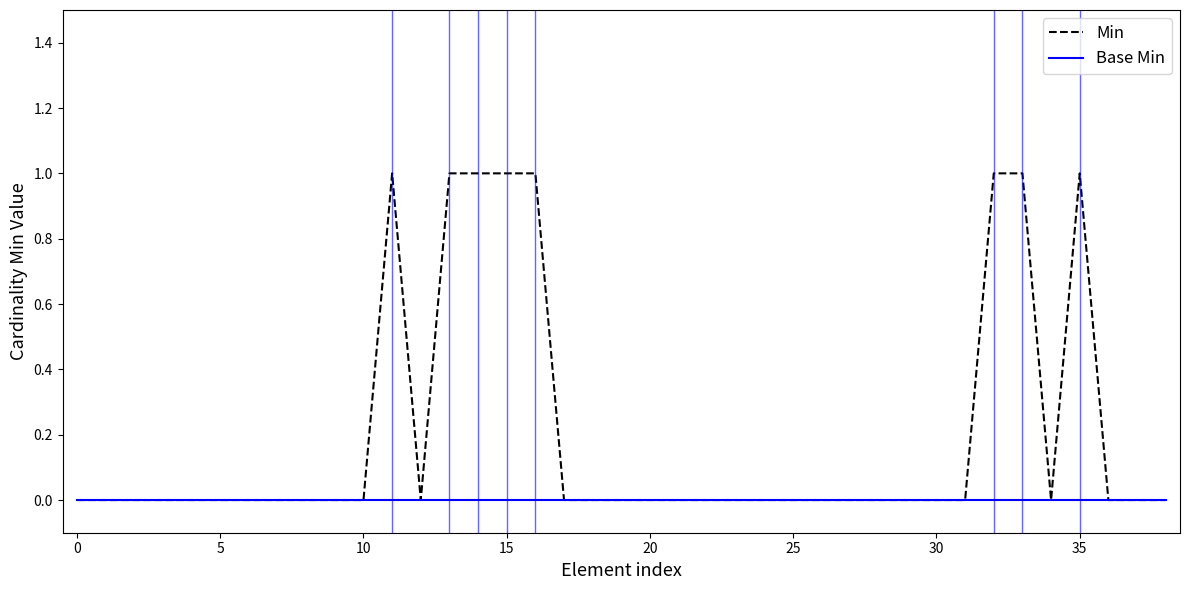

Which series has the largest range (max minus min)?

Min